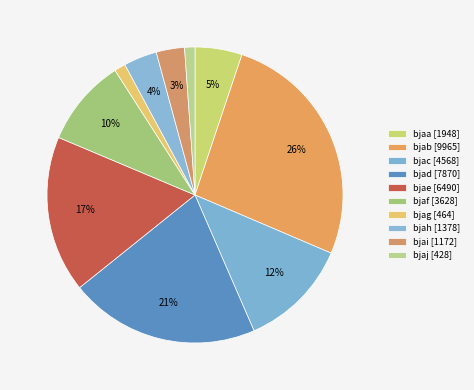

Rank the categories by value from highest to lowest.

bjab, bjad, bjae, bjac, bjaf, bjaa, bjah, bjai, bjag, bjaj